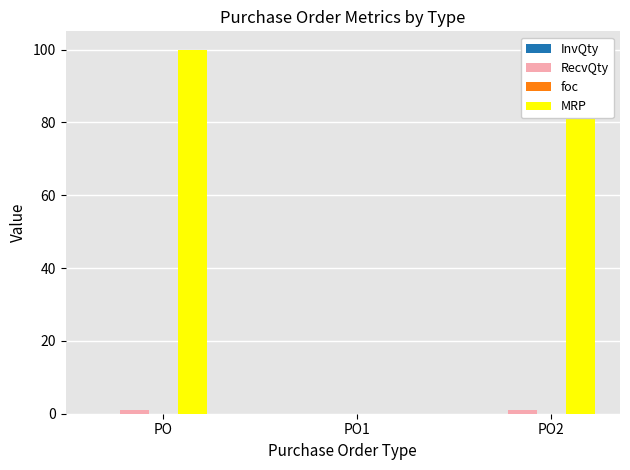

The value of RecvQty at PO is 1. True or false?

True